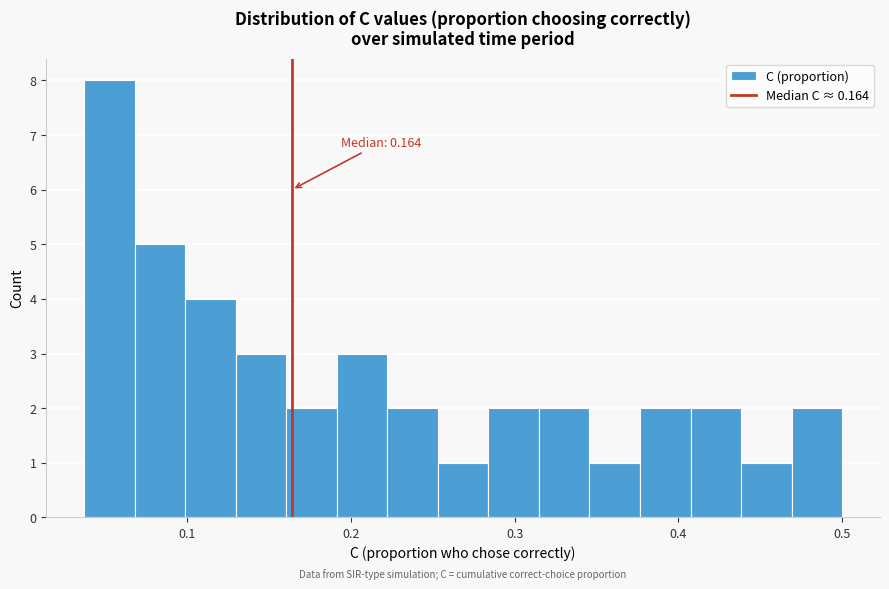

Read against the x-axis, roughly where is the centre of the tallest bar?

0.05